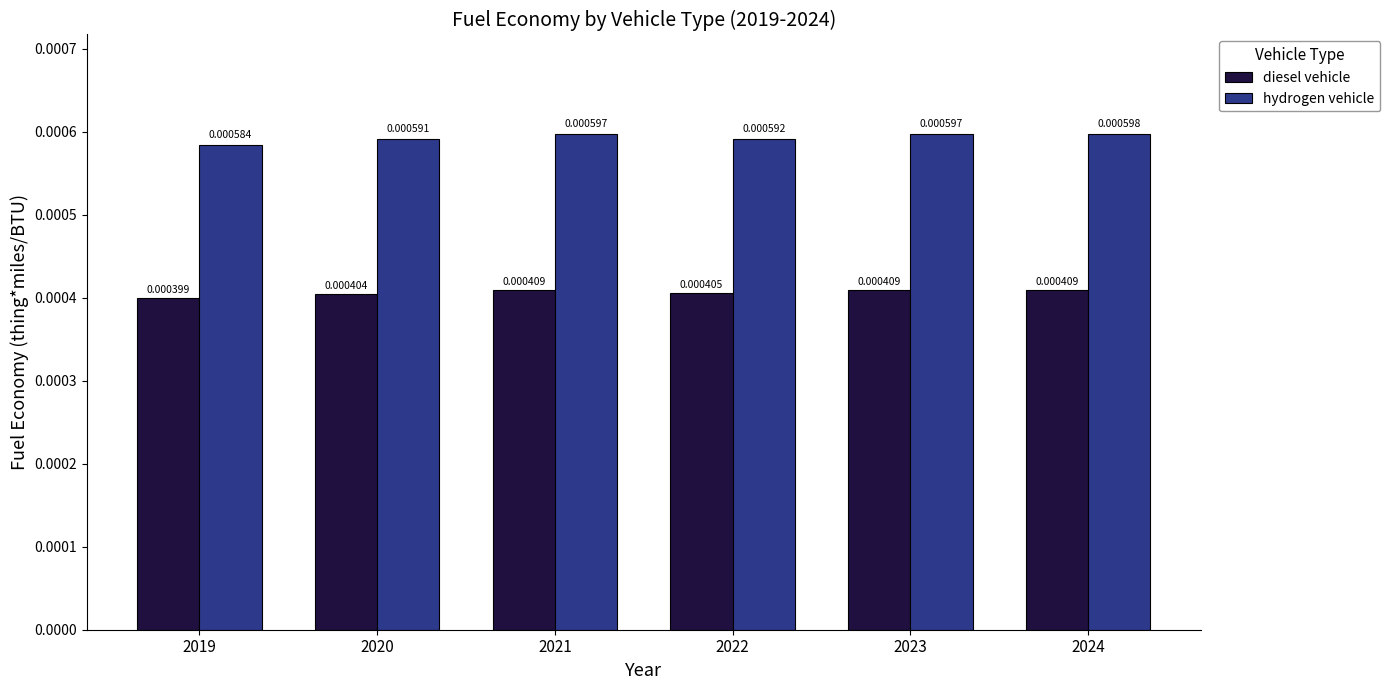

Which series has the widest spread of values?

hydrogen vehicle